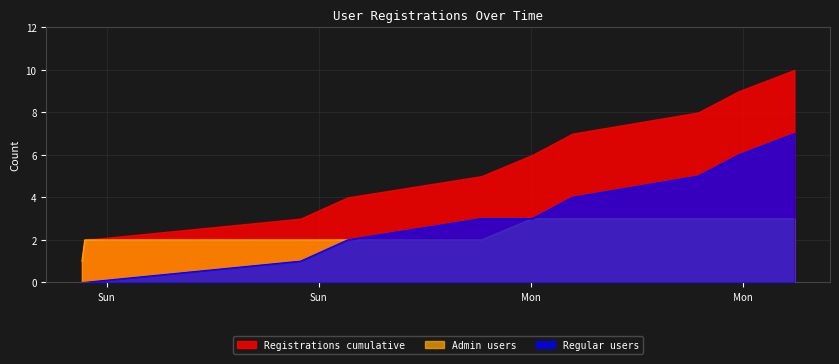

Which series has the largest total across all categories?

Registrations cumulative